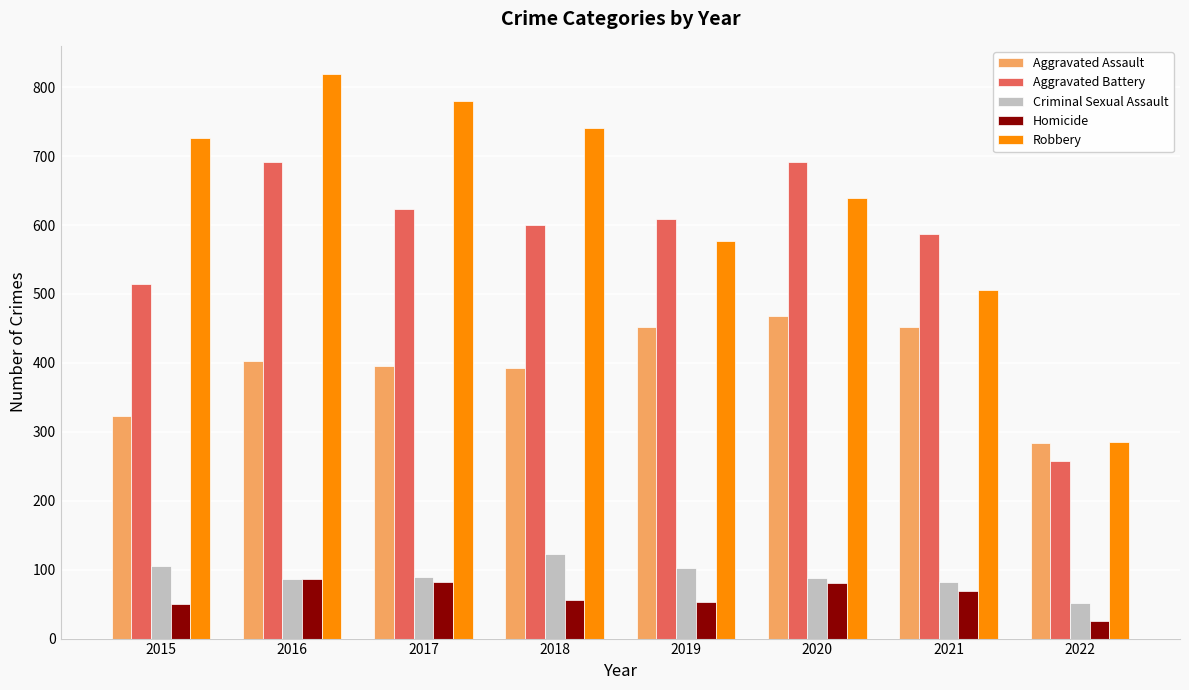

Read the Robbery value at 2016, to the nearest 50.

800